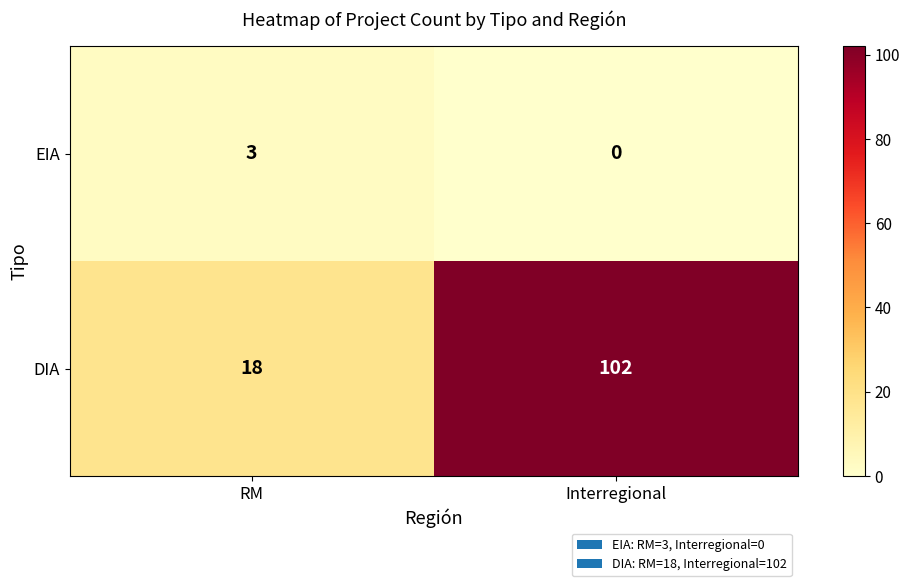

The value of EIA at RM is 3. True or false?

True